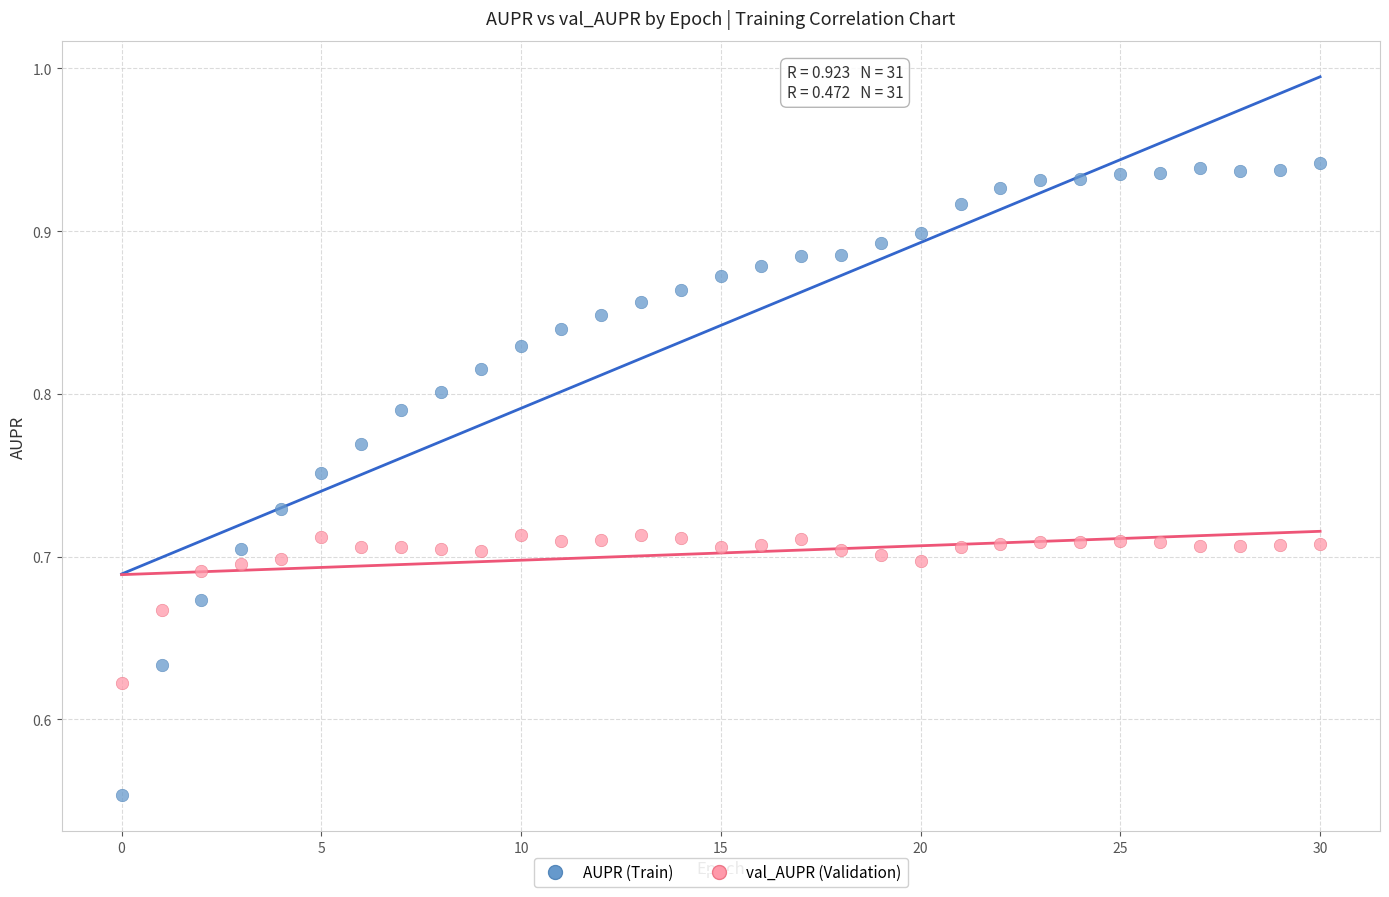

Across all data points, what is the range of Y values (max minus min)?

0.4